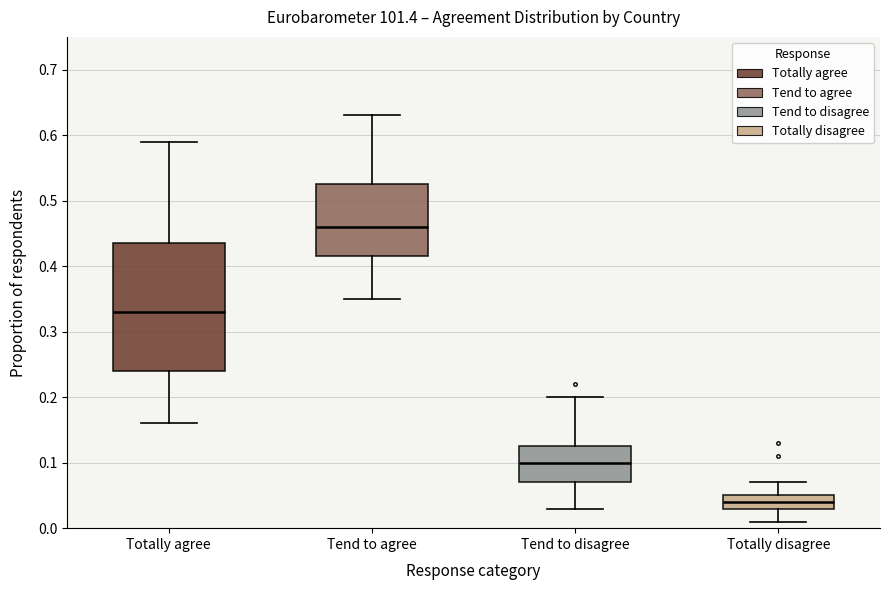

Which box has the highest median line?

Tend to agree